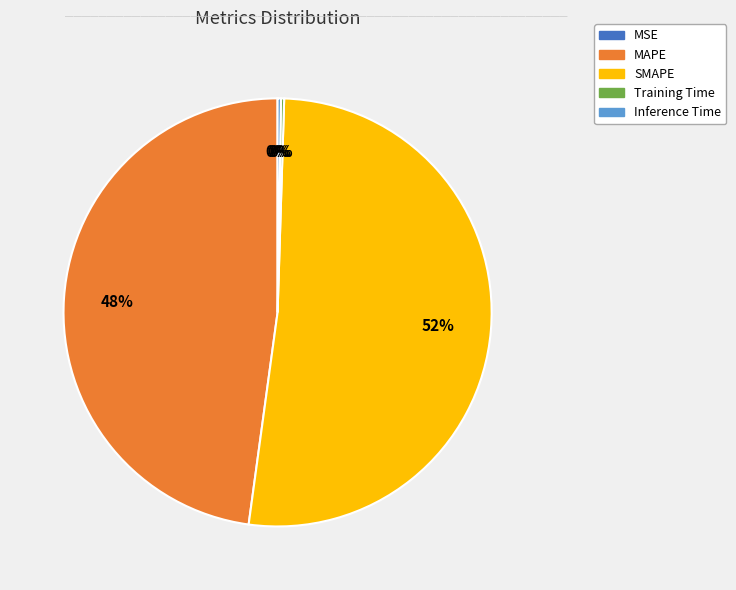

Is it true that MAPE is 40% of the pie?

False